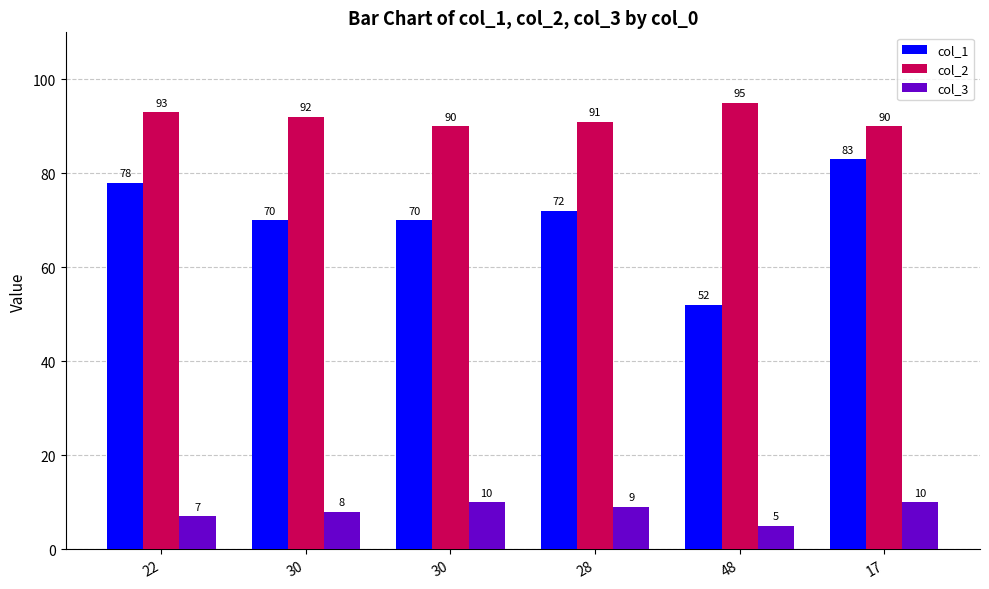

How many bars are there in total?

18